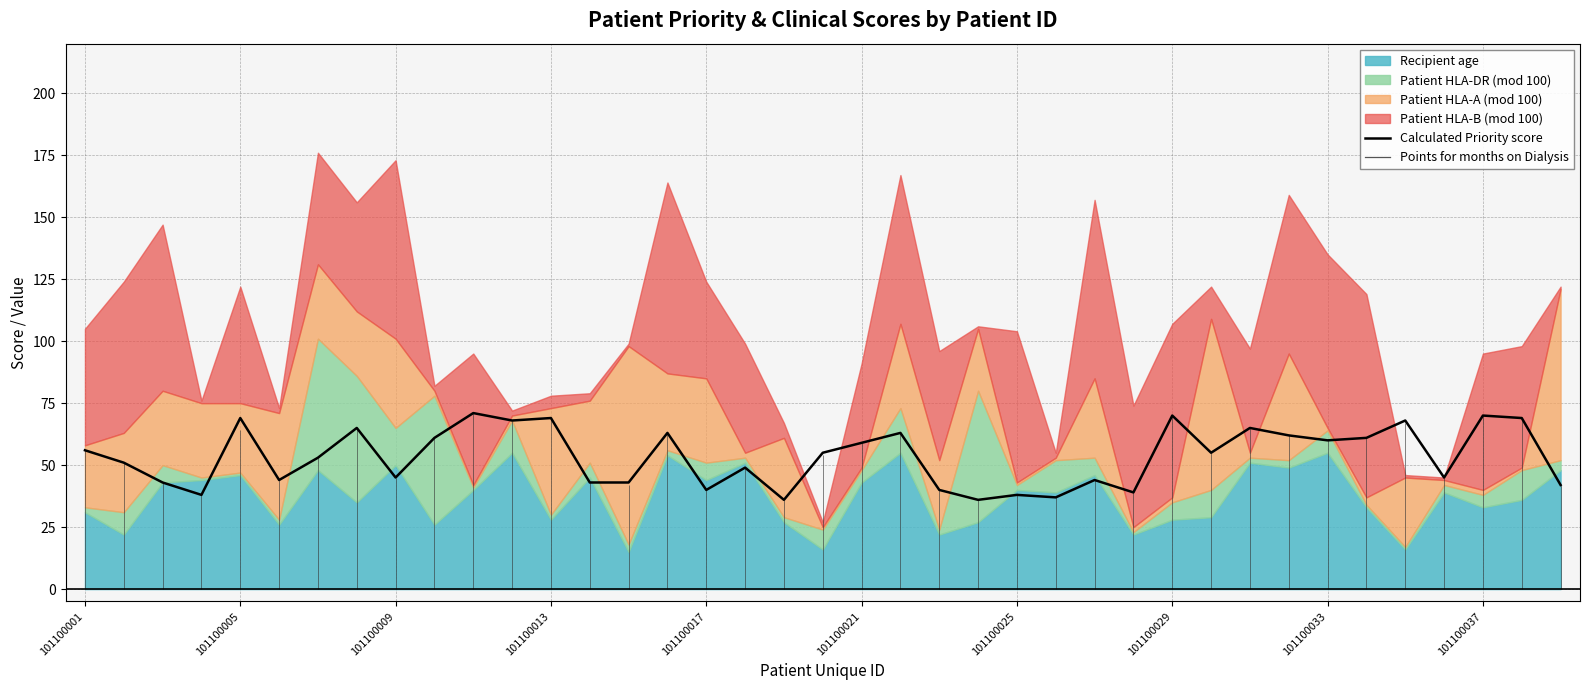

What is the maximum value for Calculated Priority score?

71